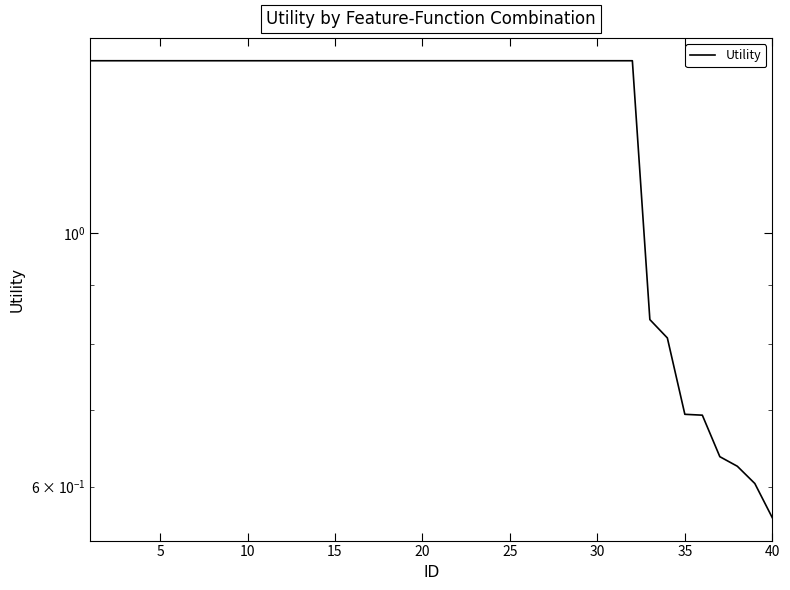

The value at 30 is 1.4. True or false?

True